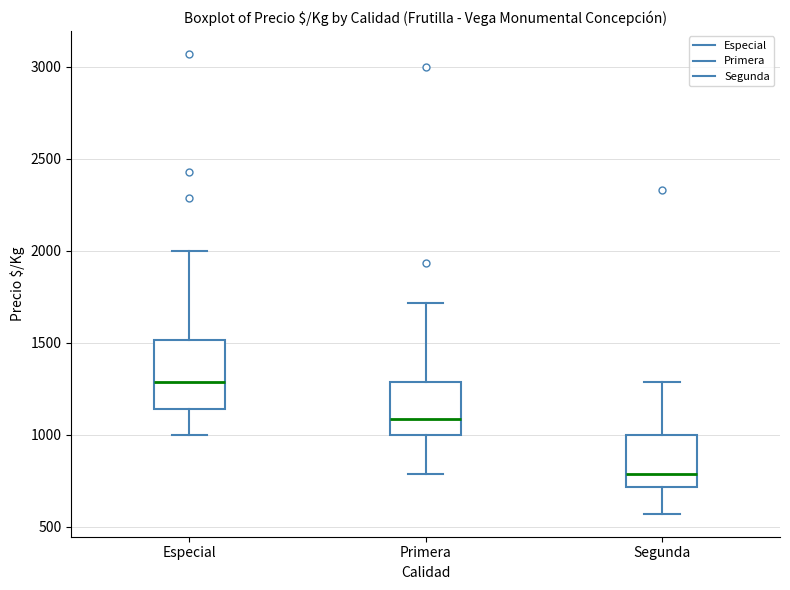

Which box has the highest median line?

Especial